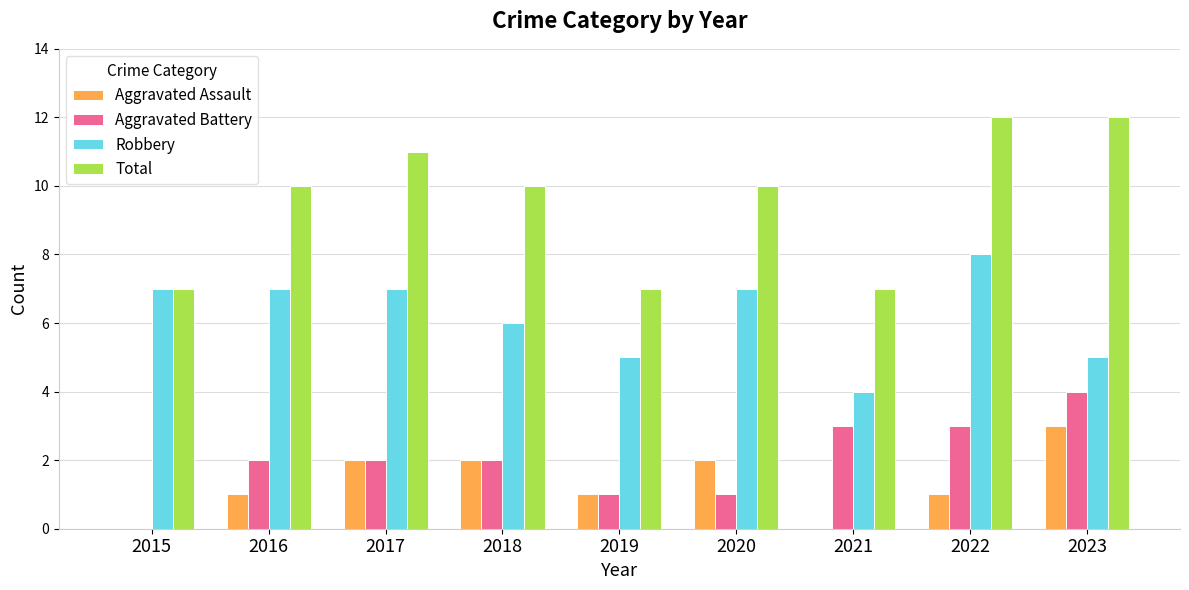

The Aggravated Assault series shows 0 at 2021. True or false?

True